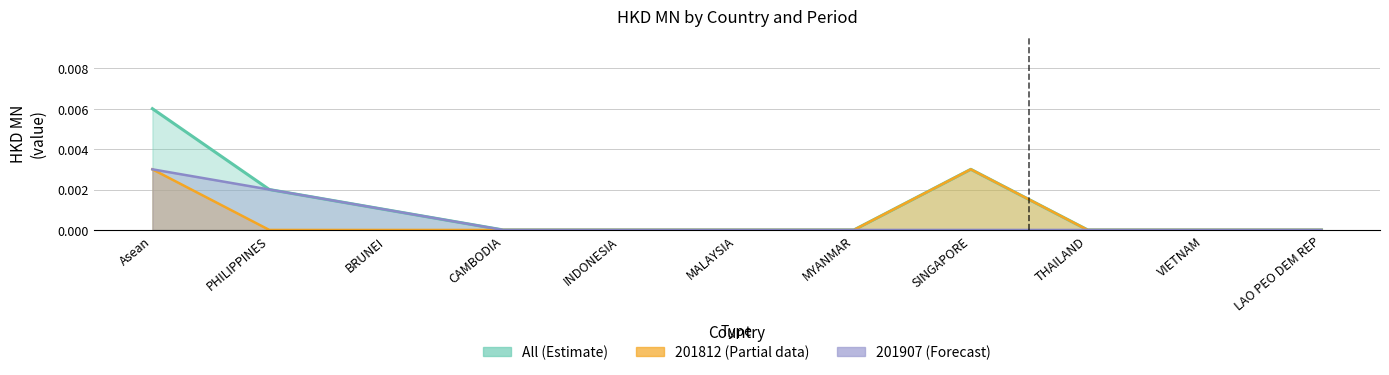

True or false: 201907 and 201812 intersect in this chart.

False